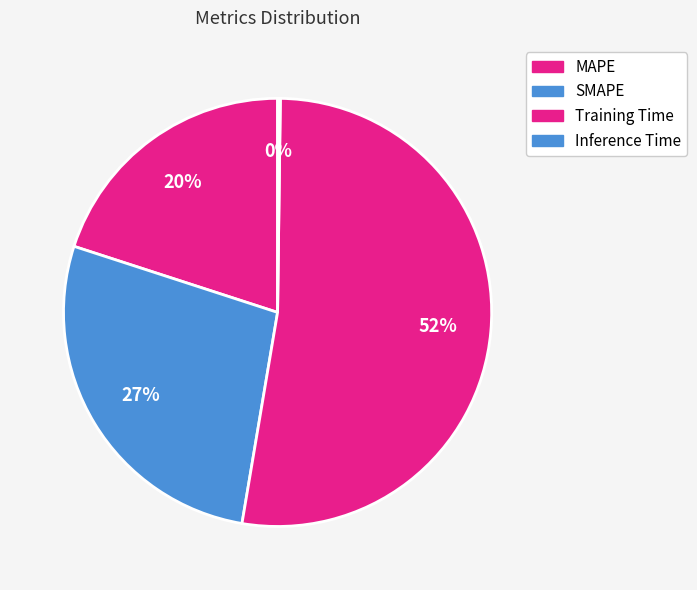

The MAPE slice represents 20% of the pie. True or false?

True